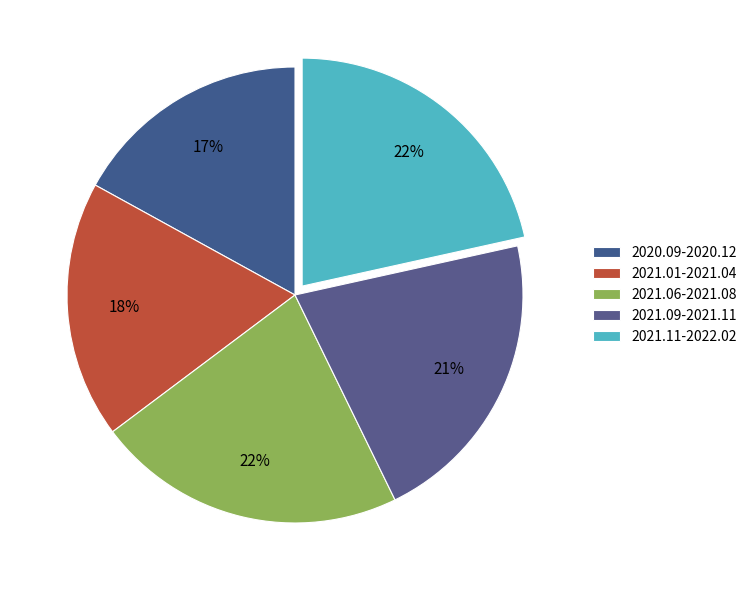

To the nearest percent, what is the difference between the largest and smallest slice percentages?

5%